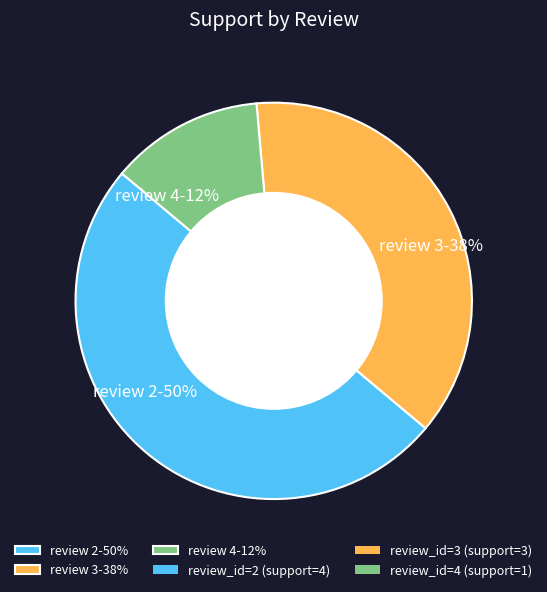

How many segments does this pie chart have?

3